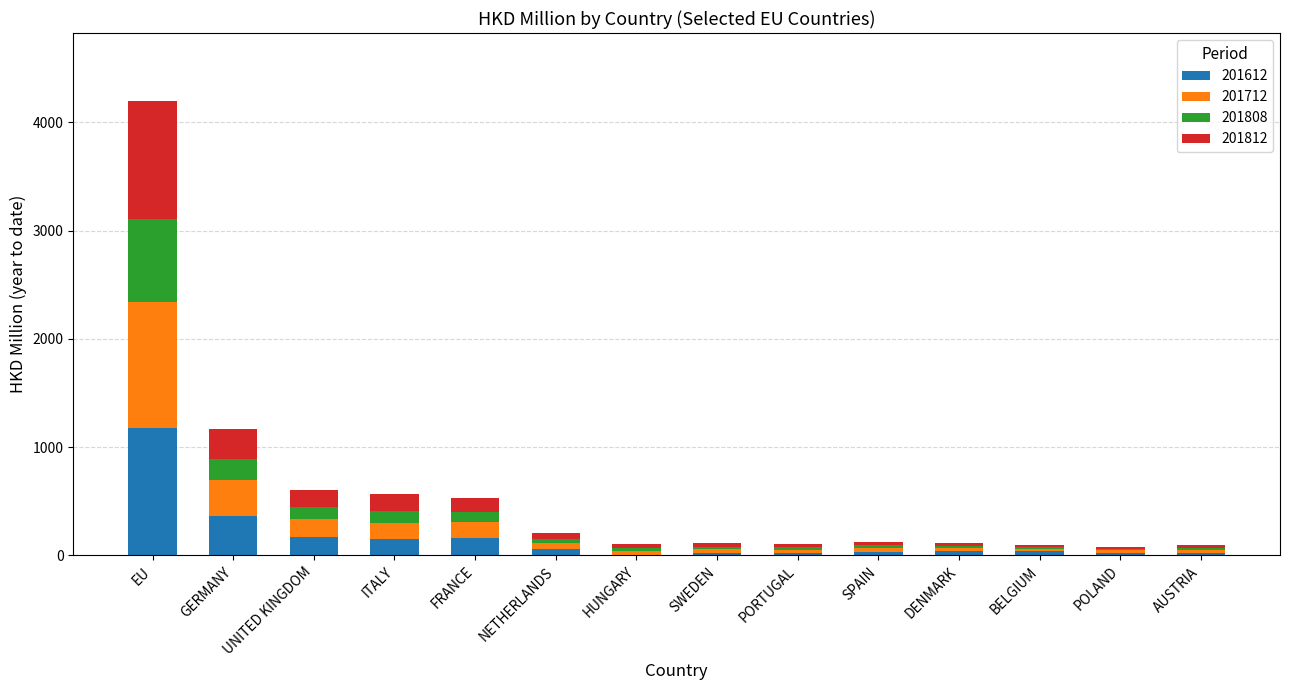

At which category is the sum across all series the highest?

EU